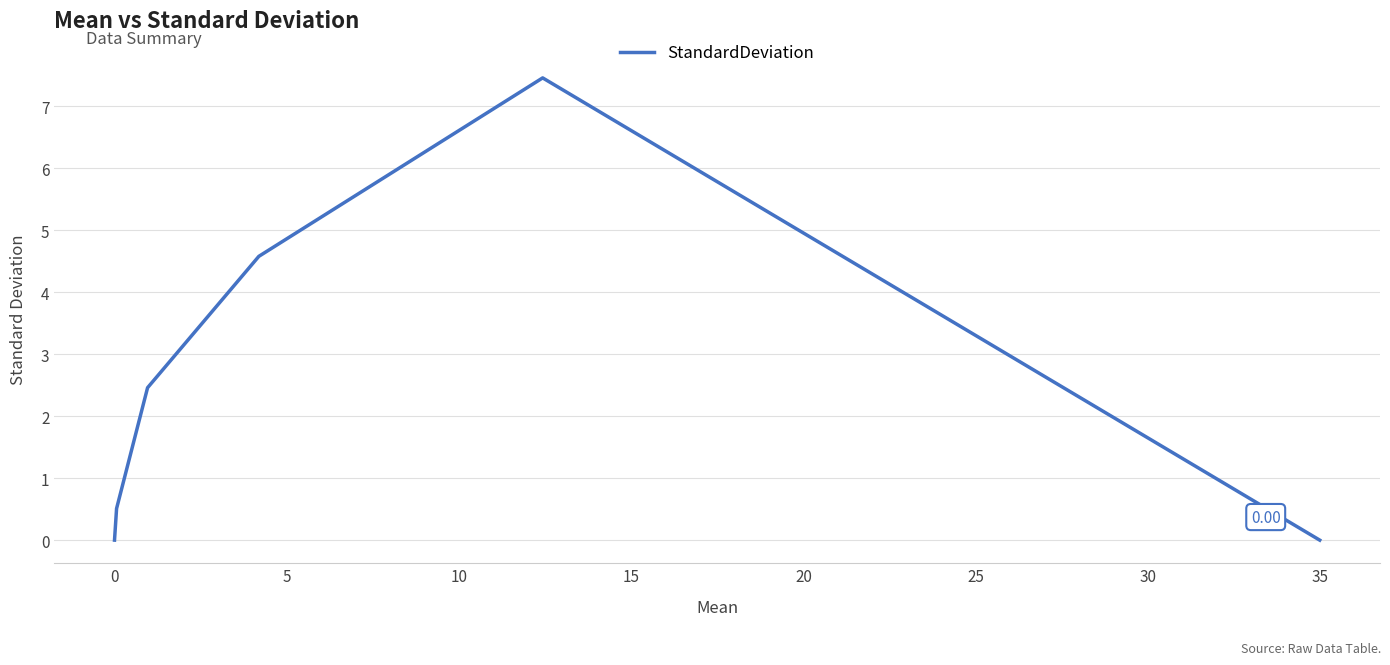

How many interior local peaks (higher than both neighbors) does the data have?

1